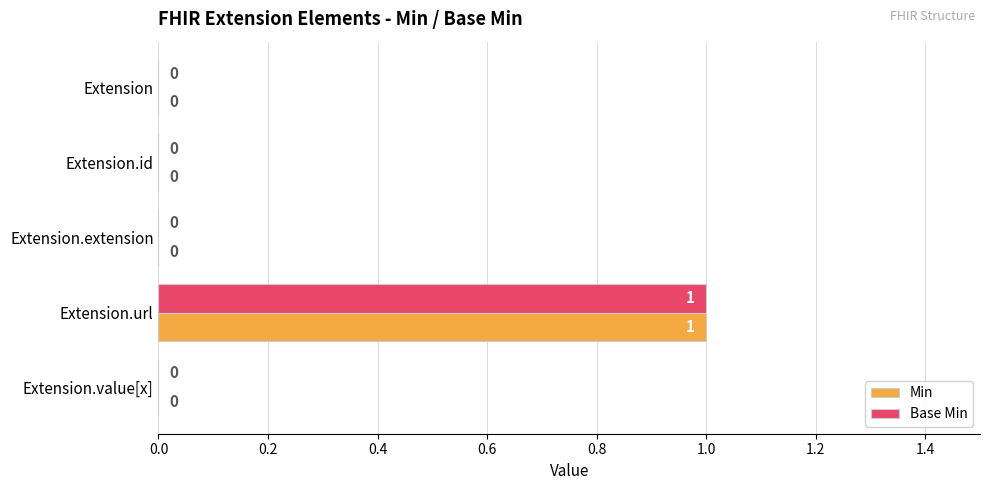

Is it true that Min equals 0 at Extension.extension?

True